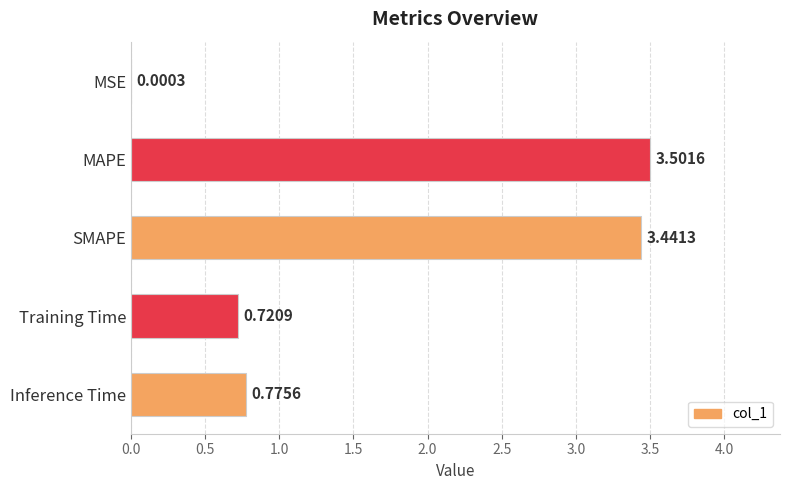

What is the sum of all values?

8.4